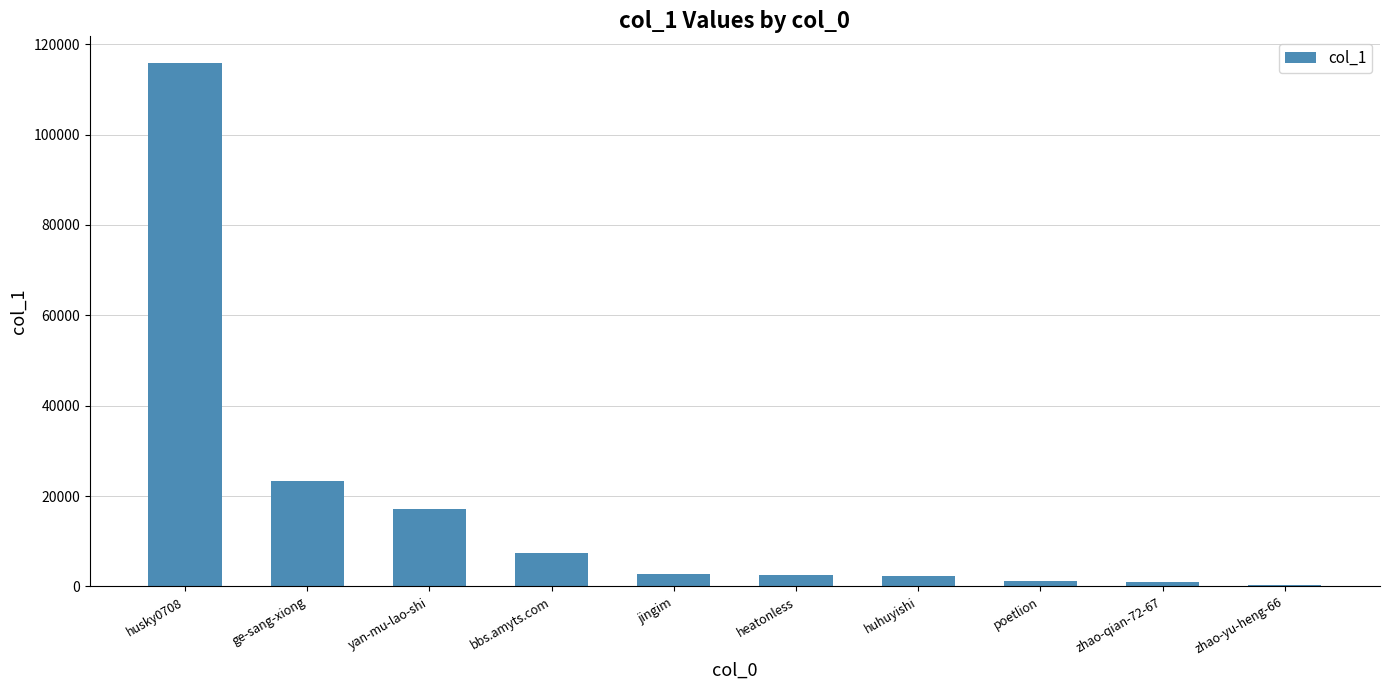

What is the sum of the values at jingim and heatonless?

5264